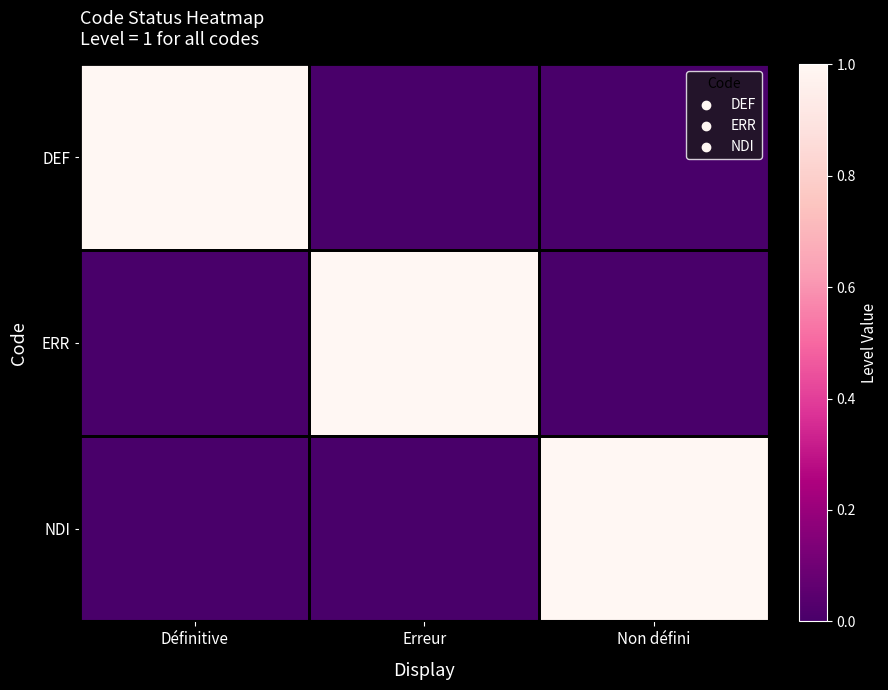

At Définitive, list the series in order from largest to smallest.

DEF, ERR, NDI